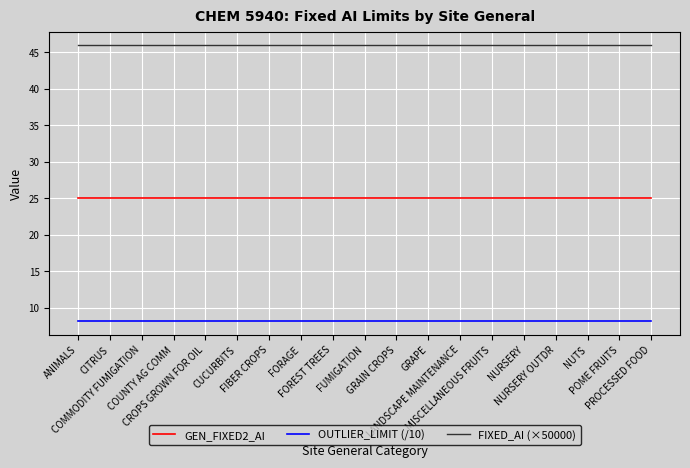

True or false: GEN_FIXED2_AI and FIXED_AI (×50000) intersect in this chart.

False